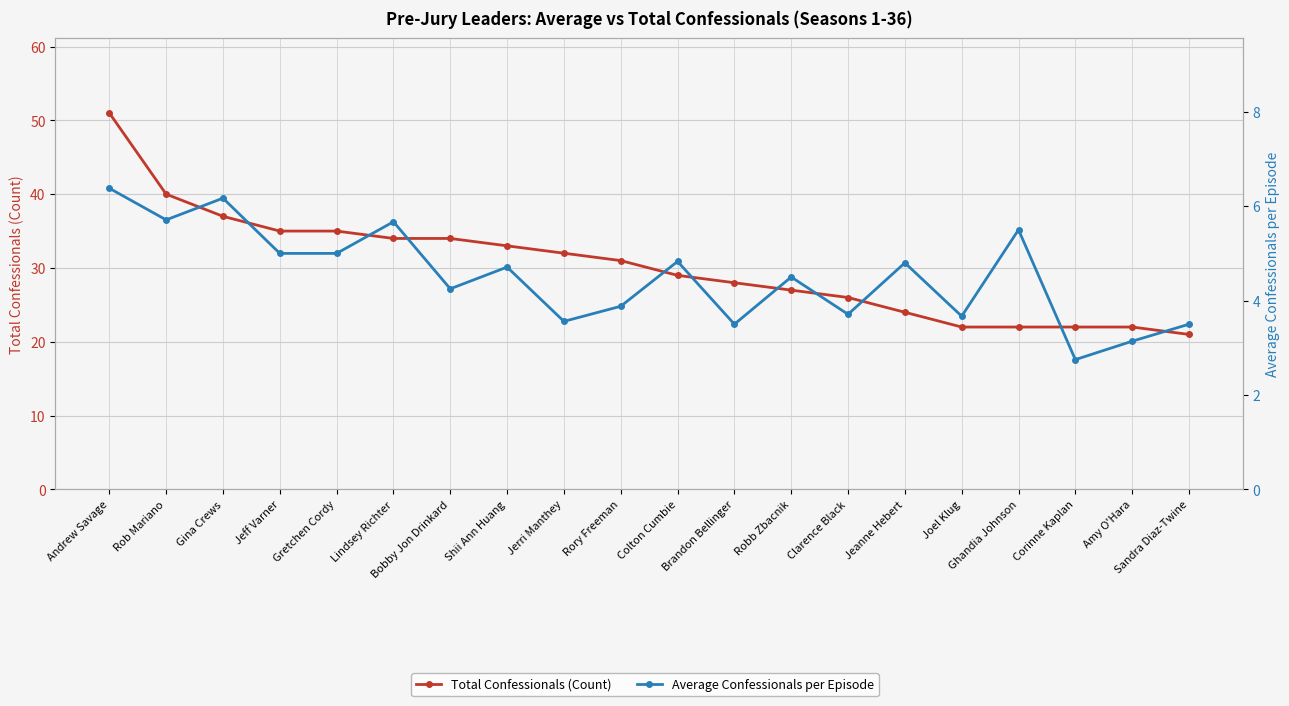

How many interior local peaks does the Average Confessionals per Episode series have?

7